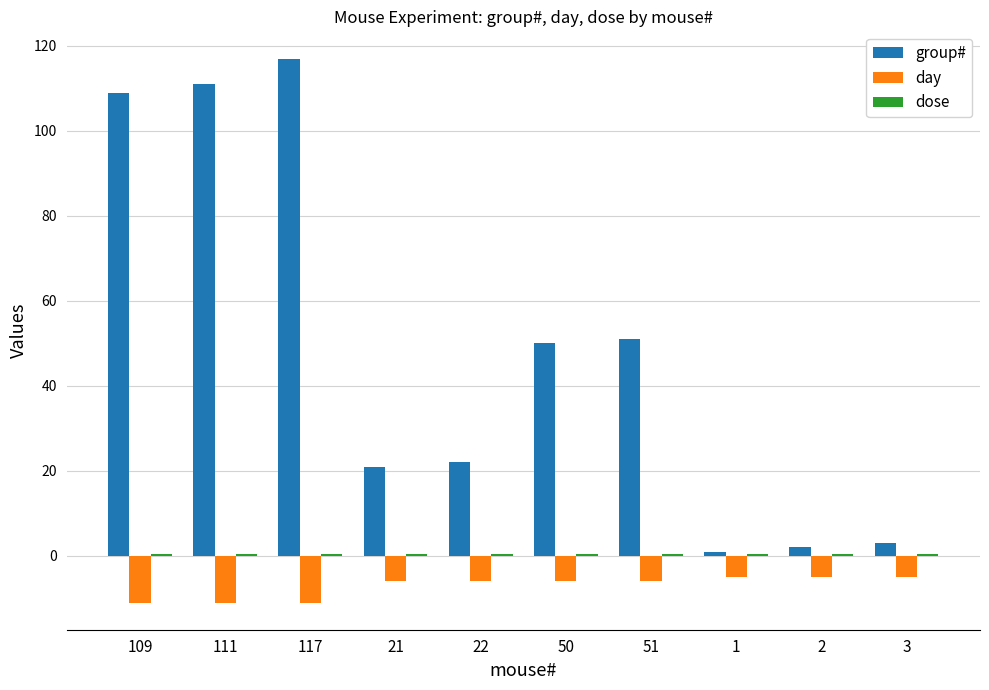

At how many categories does at least one series exceed 45?

5